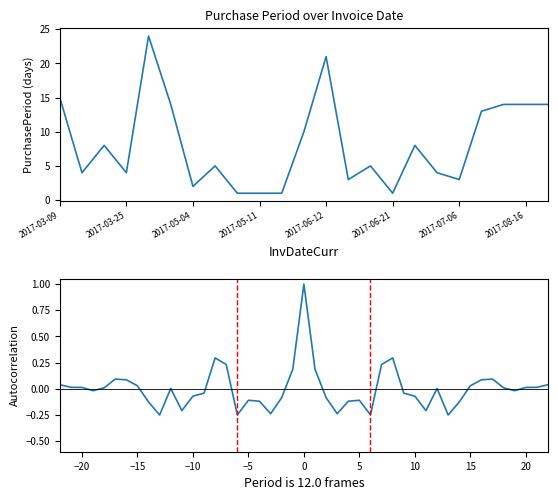

At which label does the data first exceed 5?

2017-03-09